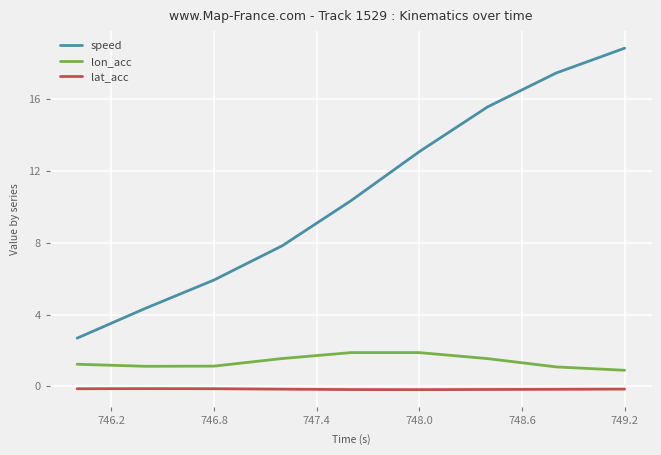

What is the highest value of the lat_acc series?

-0.1